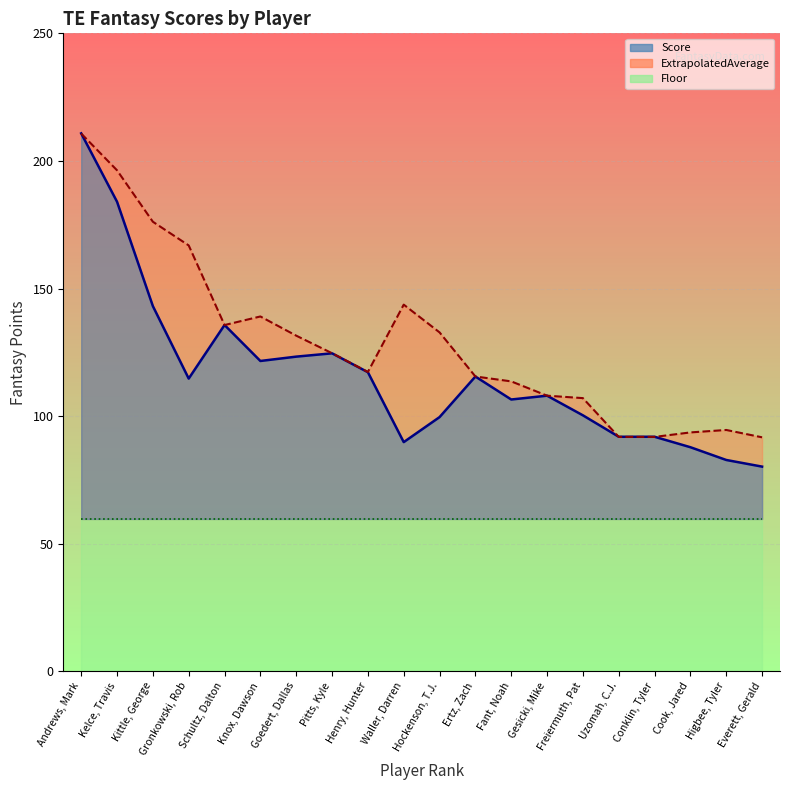

What is the difference between the Score values at Ertz, Zach and Higbee, Tyler?

32.7